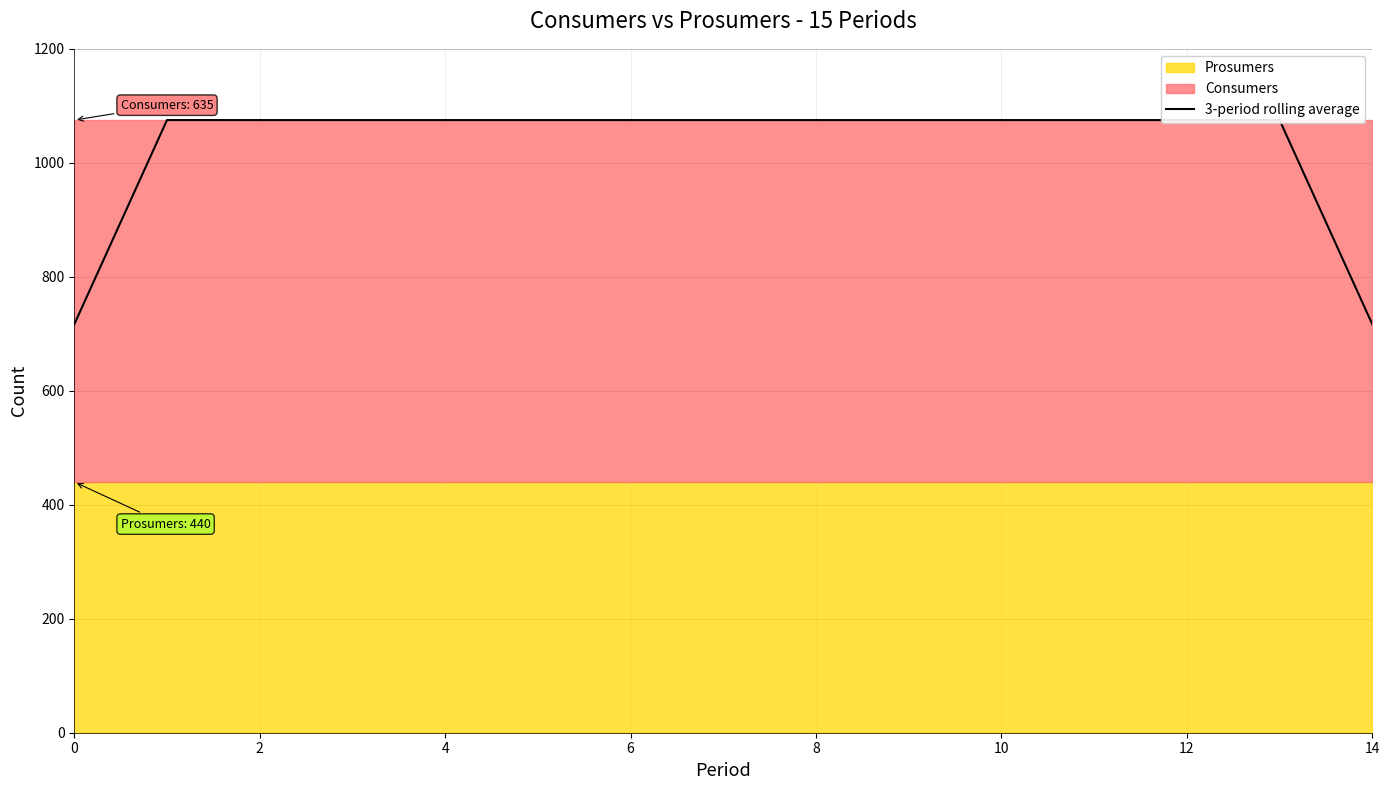

What is the approximate value at 10?

1075.0